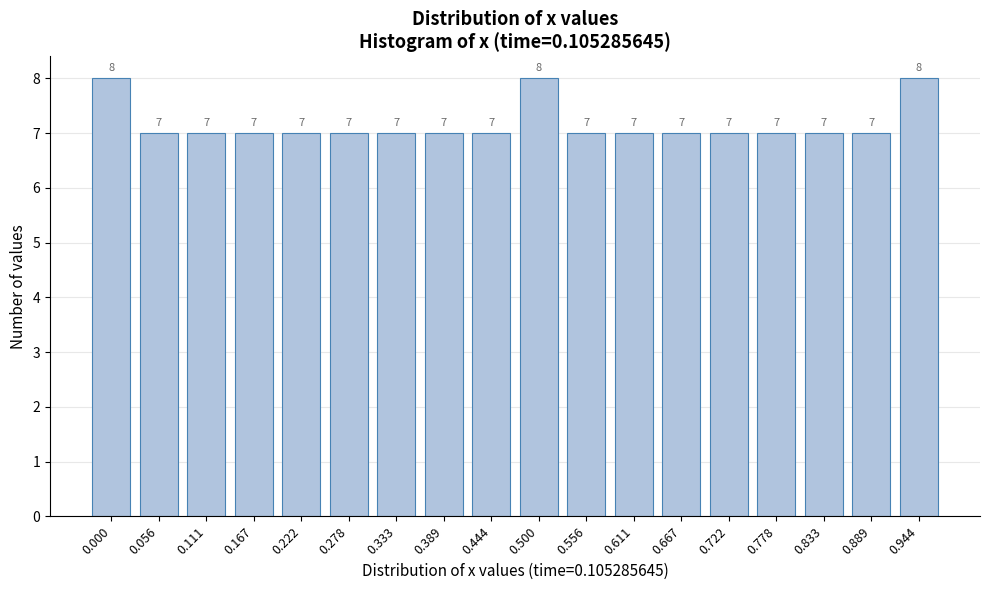

Reading left to right, list all the values displayed in this chart.

8	7	7	7	7	7	7	7	7	8	7	7	7	7	7	7	7	8